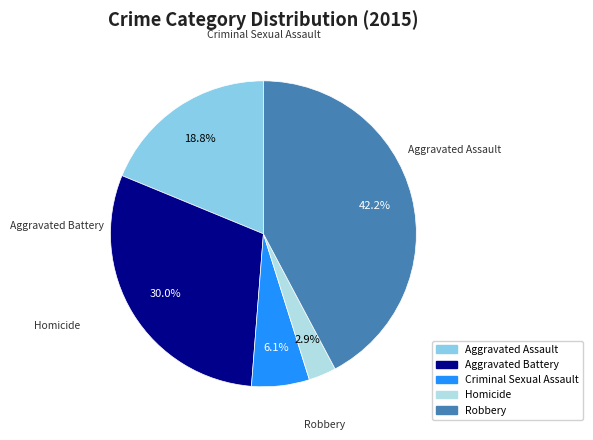

Rank the categories by value from lowest to highest.

Homicide, Criminal Sexual Assault, Aggravated Assault, Aggravated Battery, Robbery